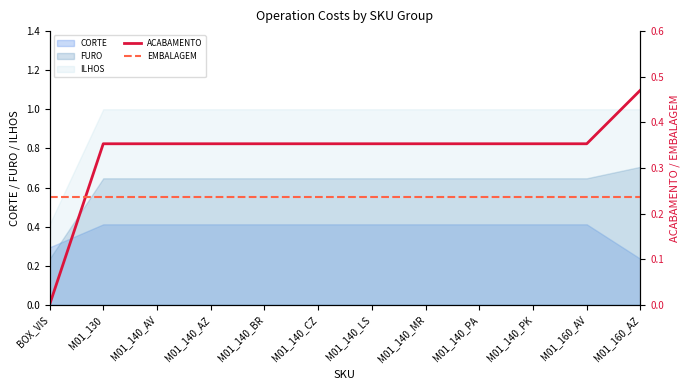

Between which two adjacent categories do CORTE and FURO first intersect?

BOX_VIS and M01_130